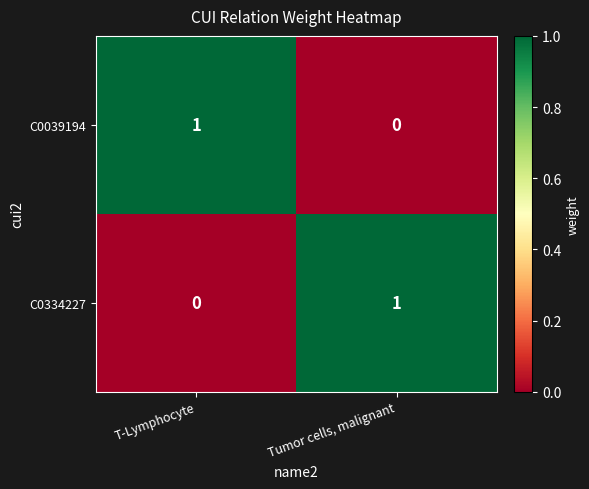

What is the total value across all series at T-Lymphocyte?

1